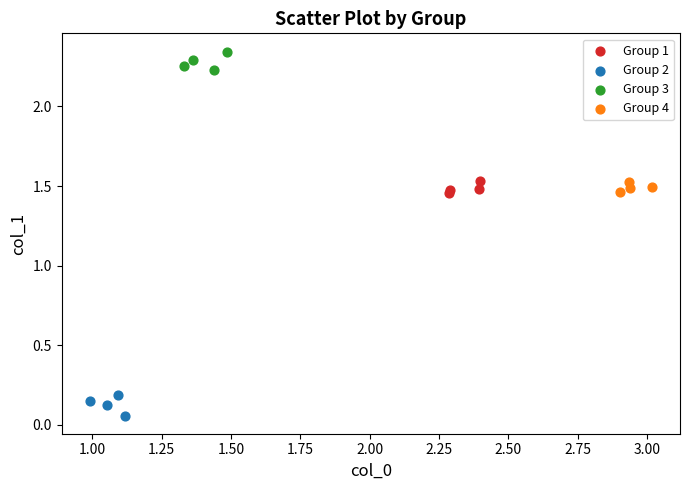

Which series reaches the minimum Y coordinate?

Group 2